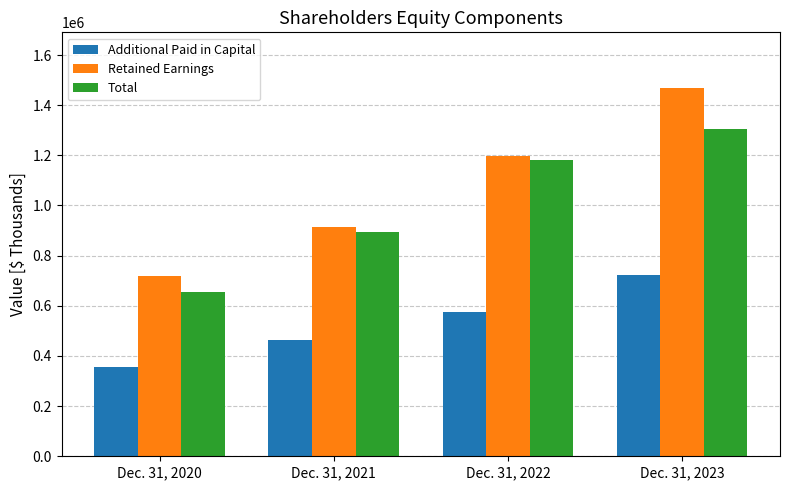

At which label is Retained Earnings closest to 1094800?

Dec. 31, 2022